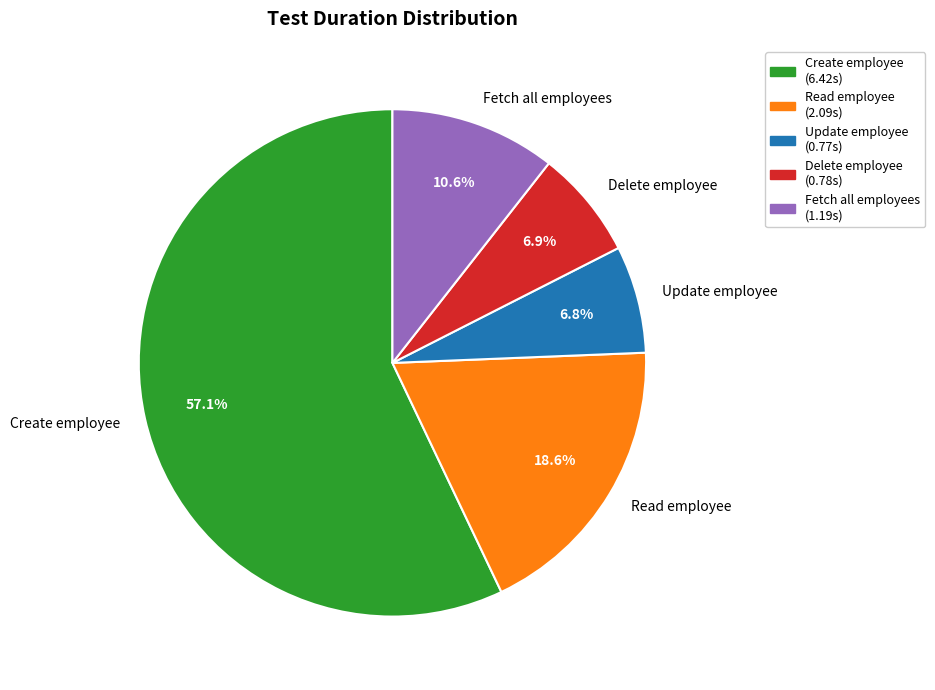

Is there a majority slice in this chart?

Yes